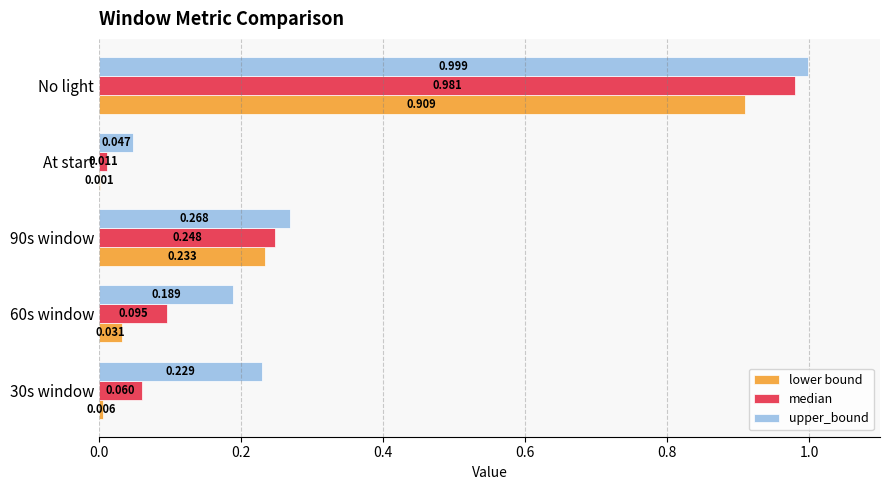

At which category is the sum across all series the highest?

No light